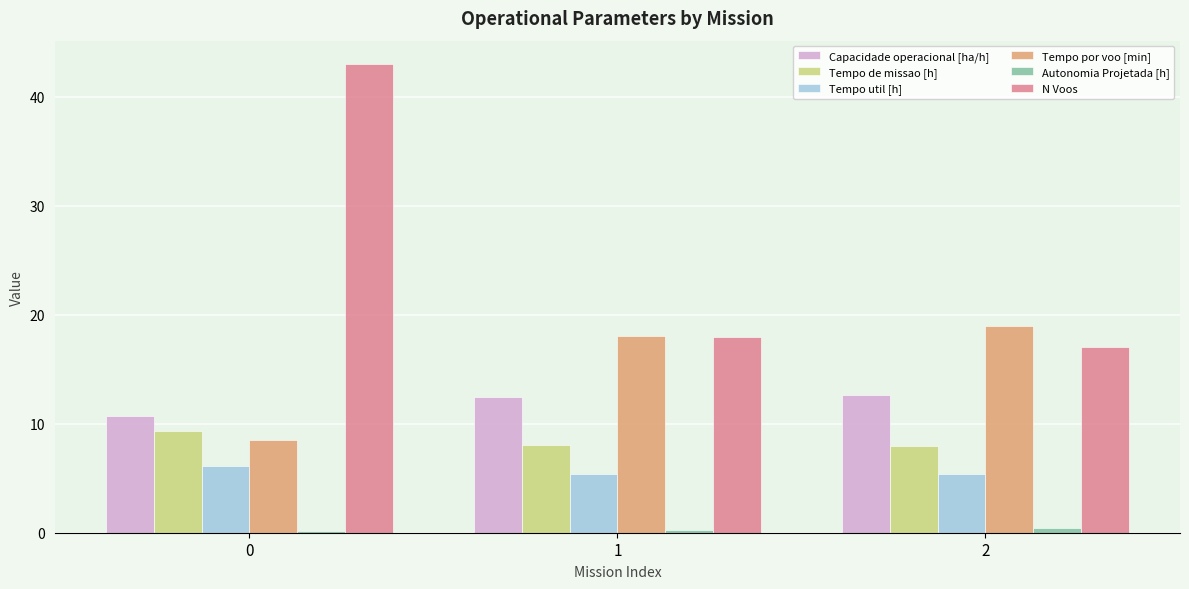

Which series has the widest spread of values?

N Voos